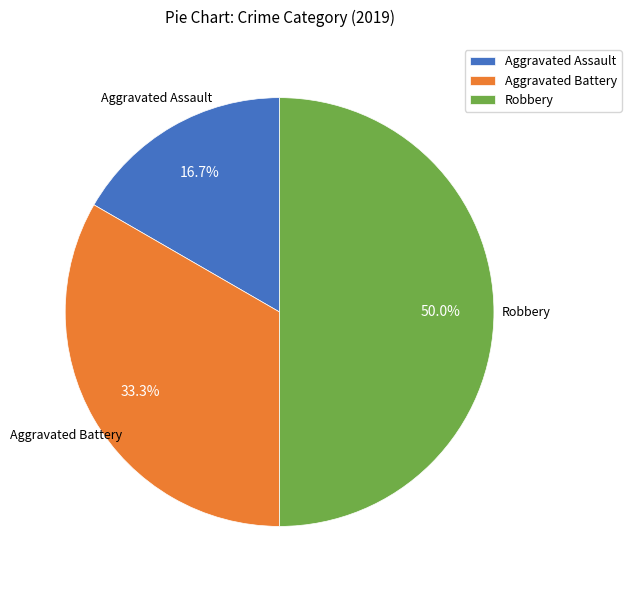

What portion of the pie excludes Robbery?

50.0%